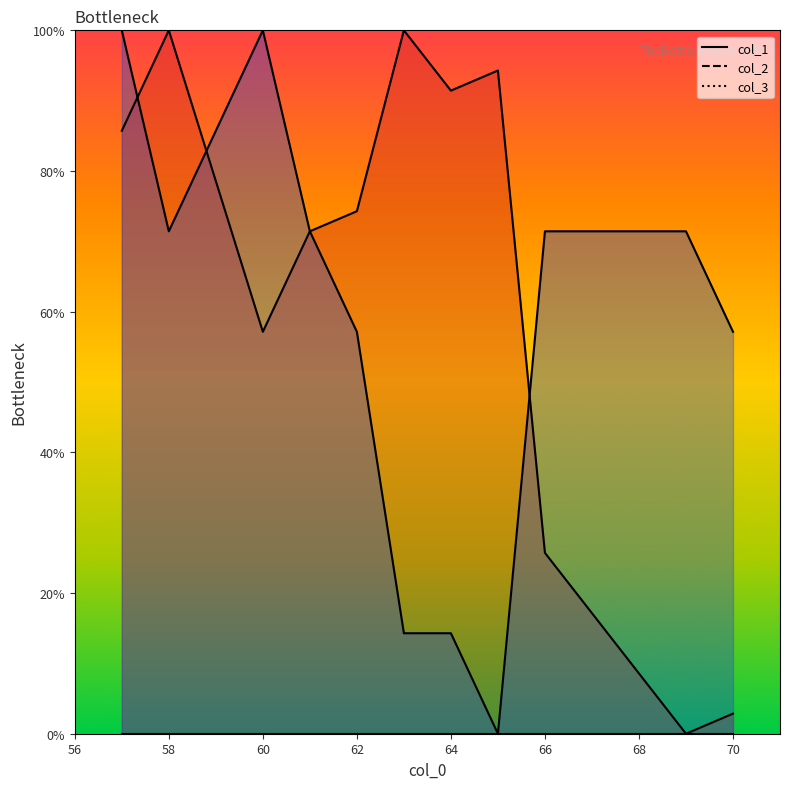

Reading left to right, transcribe all the data shown in this chart.

col_1: 57=85.7	58=100.0	60=57.1	61=71.4	62=74.3	63=100.0	64=91.4	65=94.3	66=25.7	67=17.1	68=8.6	69=0.0	70=2.9
col_2: 57=100.0	58=71.4	60=100.0	61=71.4	62=57.1	63=14.3	64=14.3	65=0.0	66=71.4	67=71.4	68=71.4	69=71.4	70=57.1